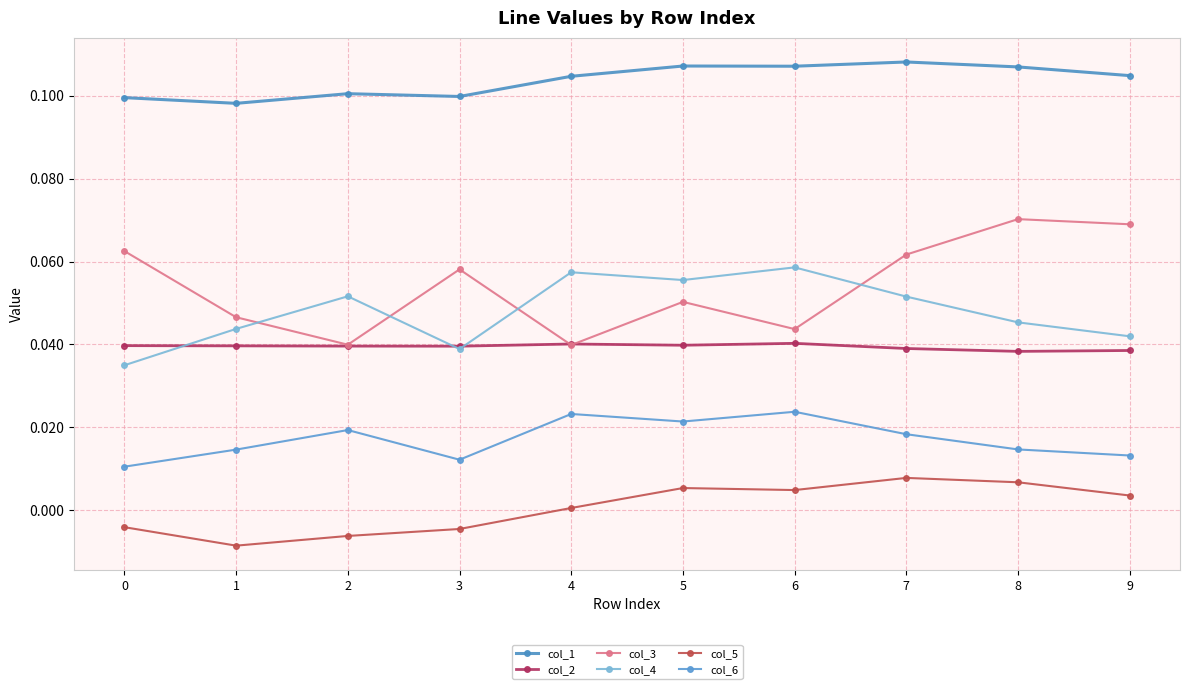

How many lines are shown in the chart?

6